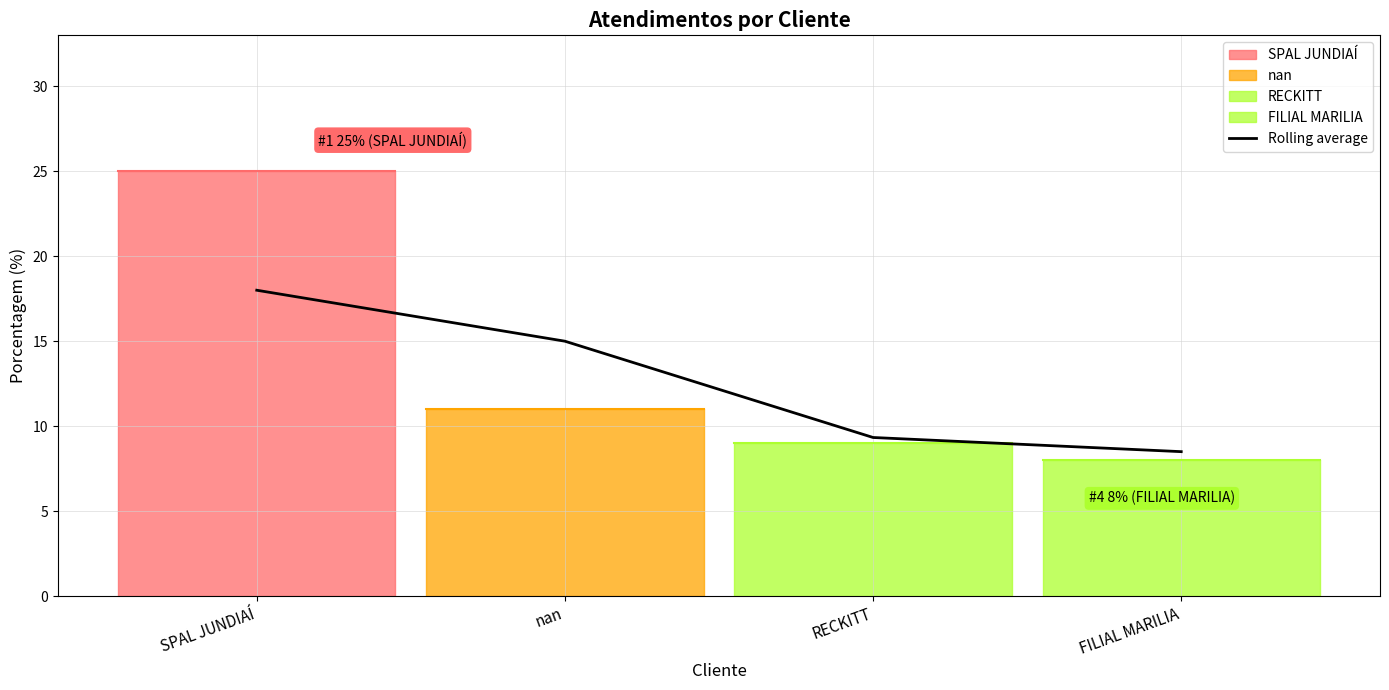

Reading right to left, extract all data points from this chart.

8.5	9.3	15.0	18.0